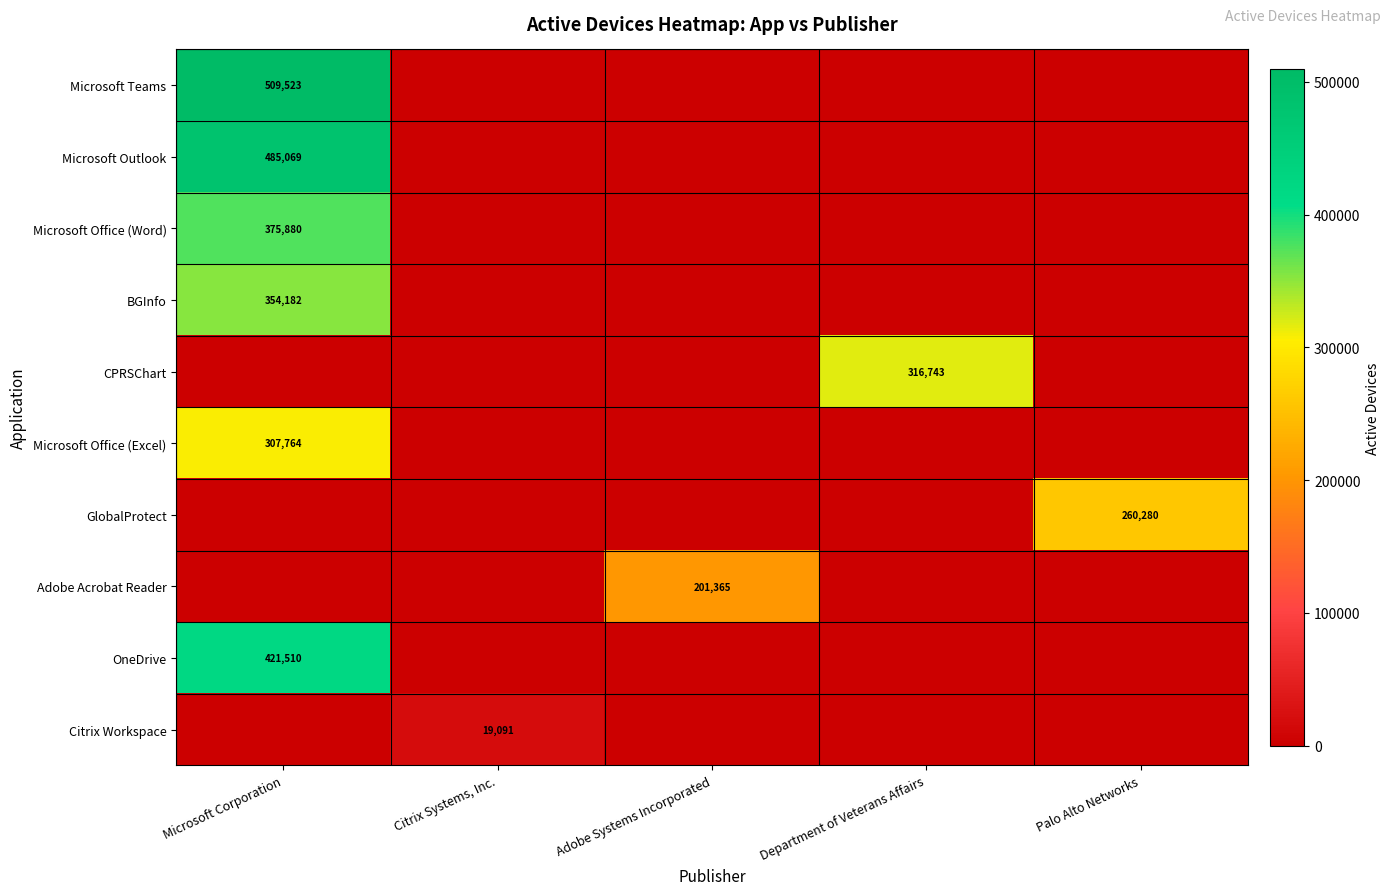

The value of Adobe Acrobat Reader at Adobe Systems Incorporated is 201365. True or false?

True